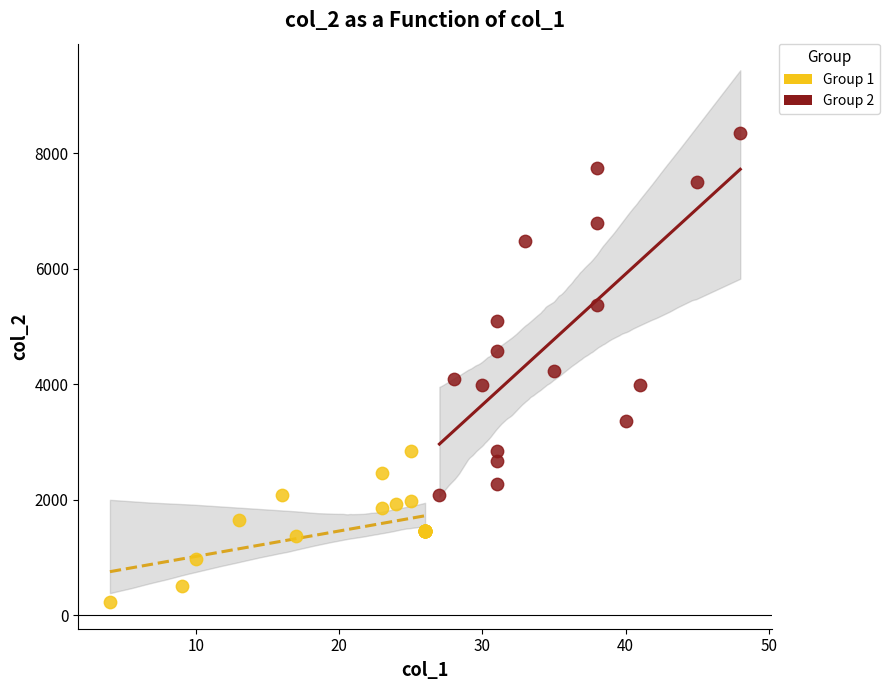

Which series reaches the maximum Y coordinate?

Group 2